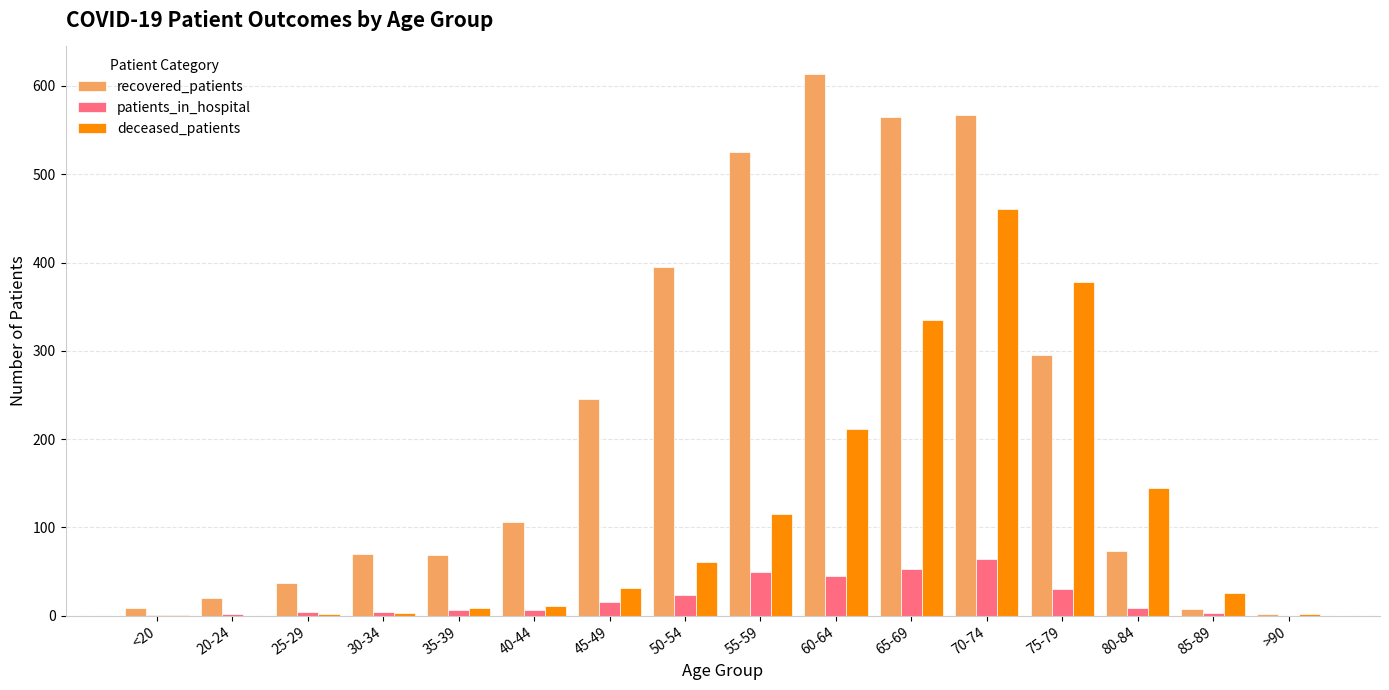

What is the maximum value for patients_in_hospital?

64